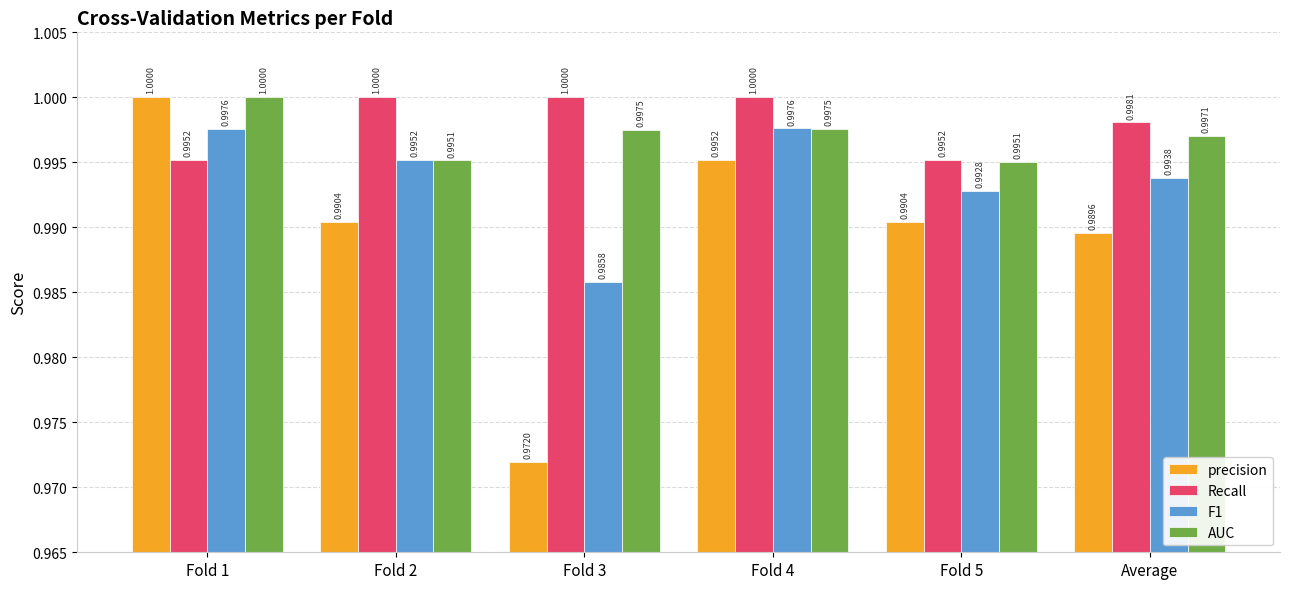

What is the approximate value of Recall at Fold 4?

1.0